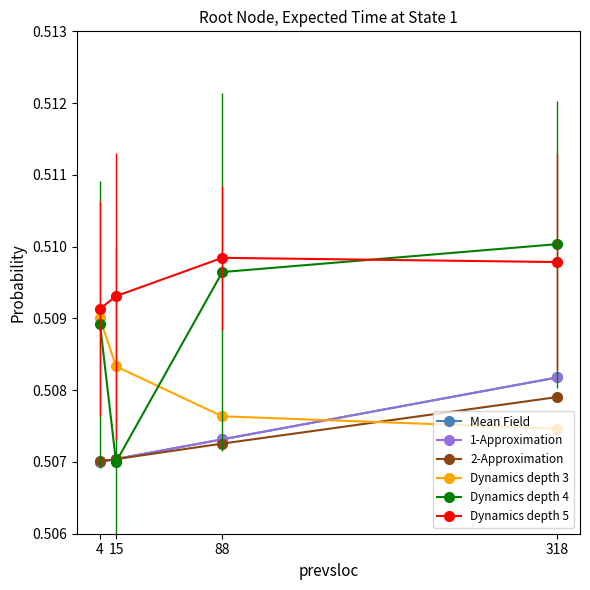

Does the chart have visible grid lines?

No